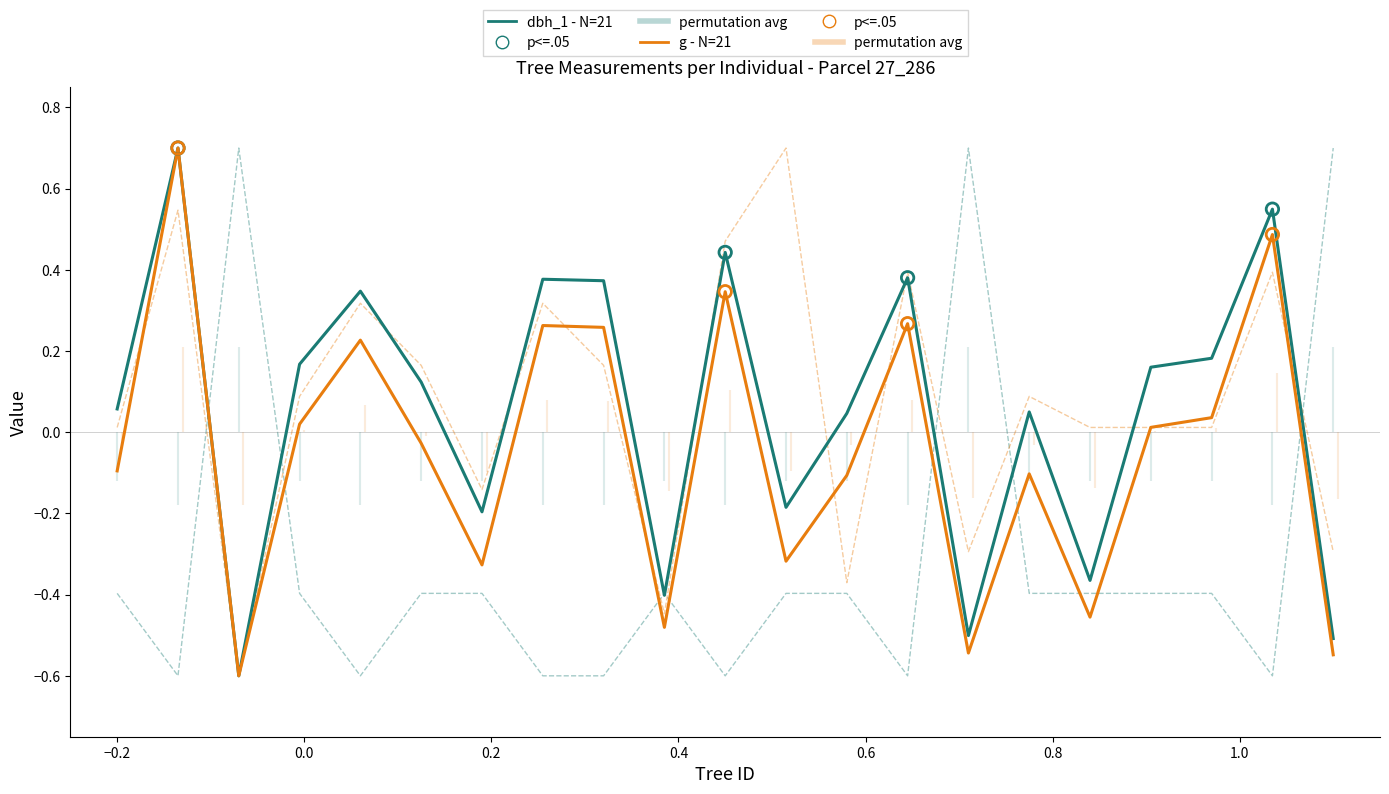

Which series reaches the maximum Y coordinate?

dbh_1